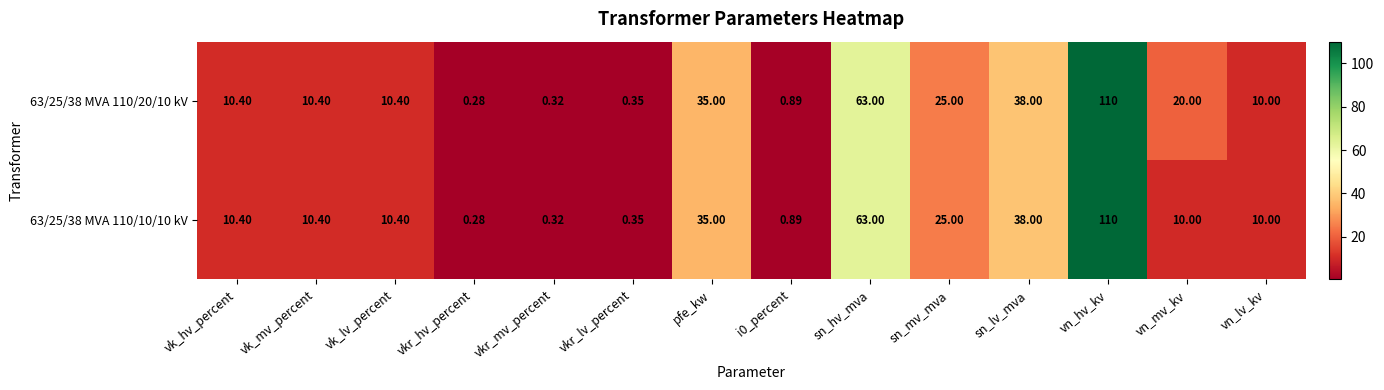

At which label does 63/25/38 MVA 110/10/10 kV first exceed 10?

vk_hv_percent